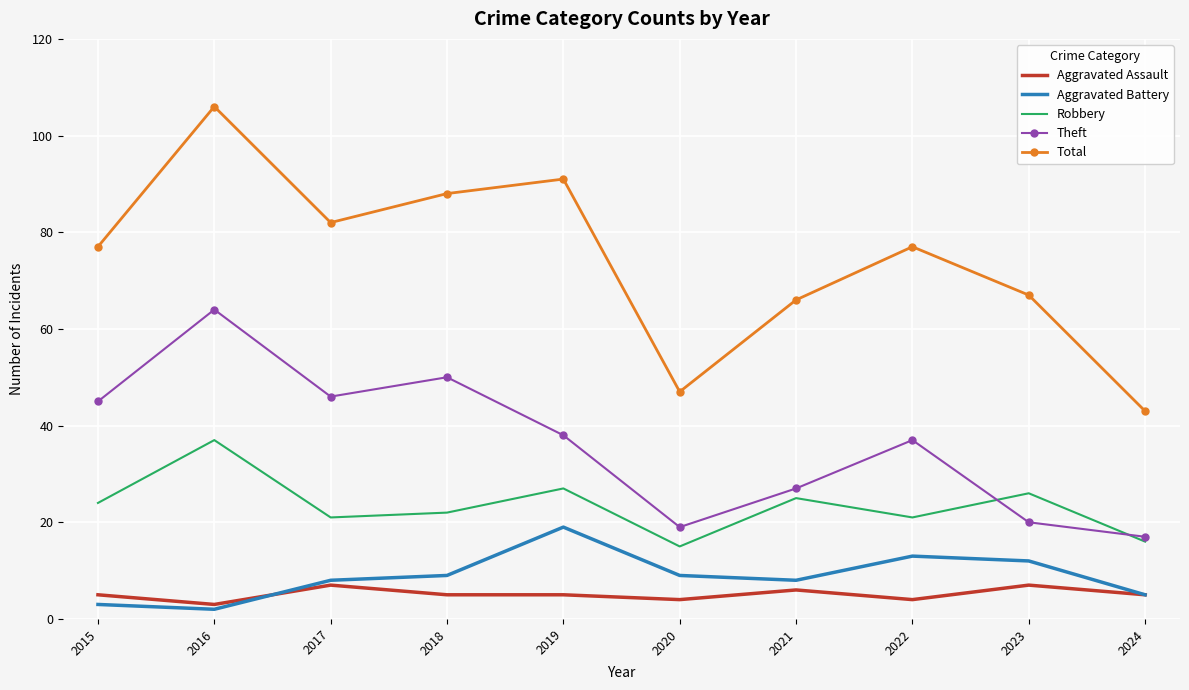

Reading left to right, list all the values displayed in this chart.

Aggravated Assault: 5	3	7	5	5	4	6	4	7	5
Aggravated Battery: 3	2	8	9	19	9	8	13	12	5
Robbery: 24	37	21	22	27	15	25	21	26	16
Theft: 45	64	46	50	38	19	27	37	20	17
Total: 77	106	82	88	91	47	66	77	67	43